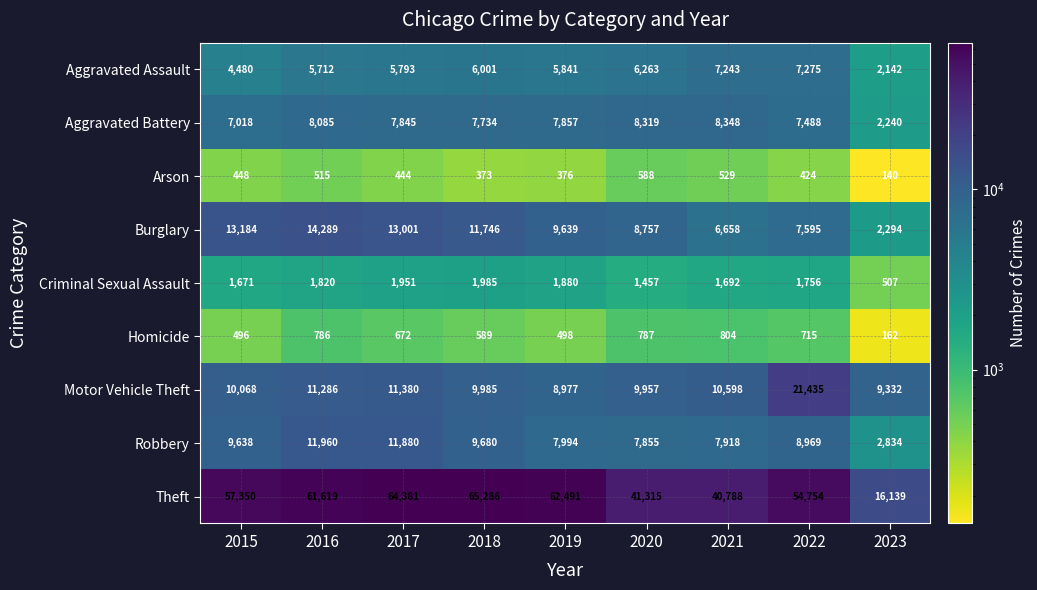

Where is Motor Vehicle Theft nearest to the value 15206?

2017